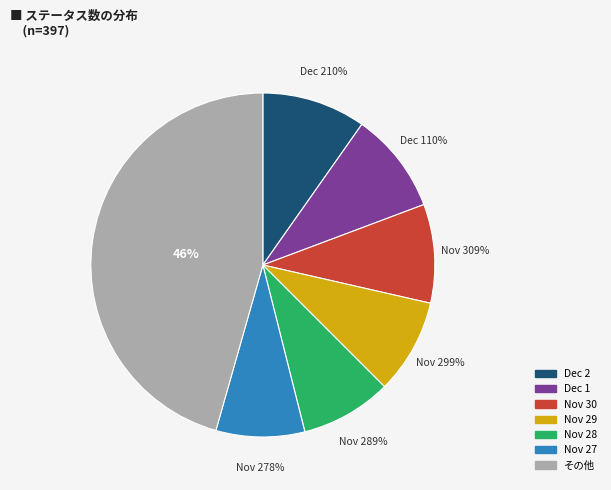

Between 2022-12-02 and 2022-11-22, which is larger?

2022-12-02